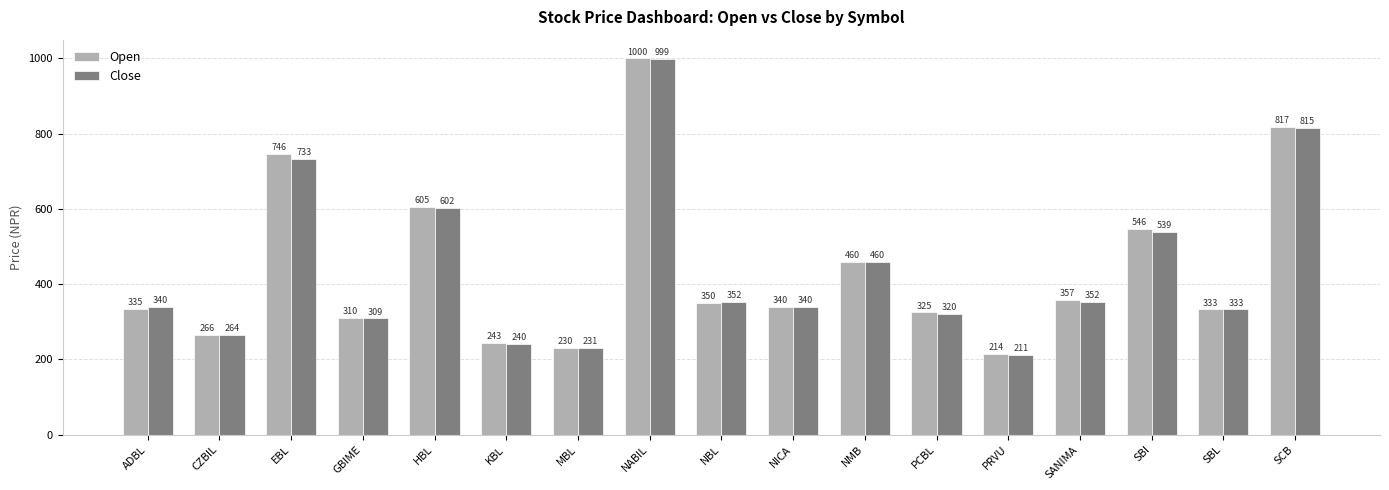

What is the label of the 11th bar from the right?

MBL